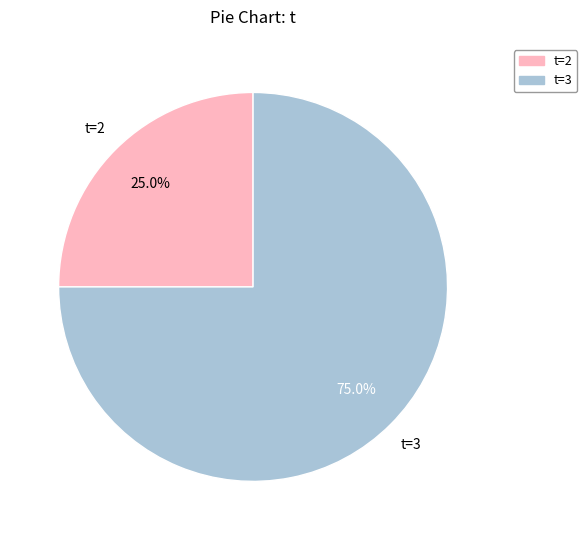

Does any single category account for the majority?

Yes